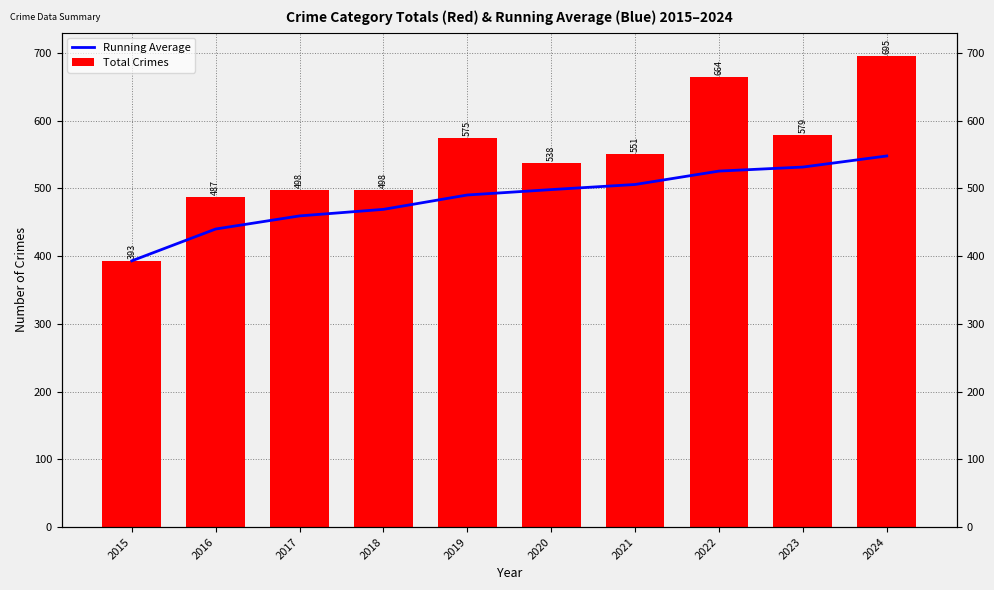

At which label does Total Crimes first exceed 551?

2019